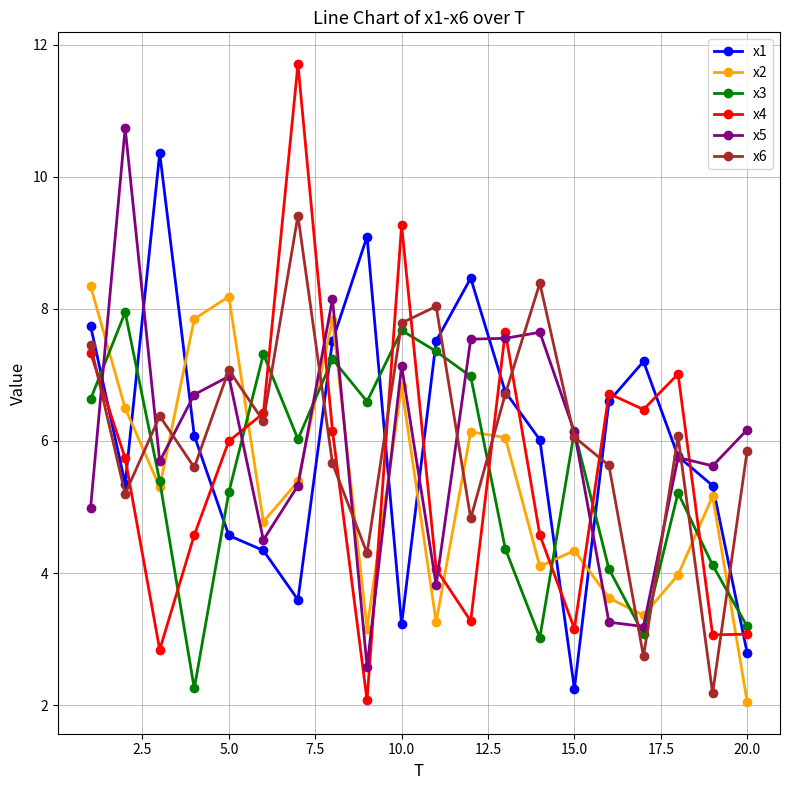

What is the value of the x6 point at the 19th from the left?

2.2